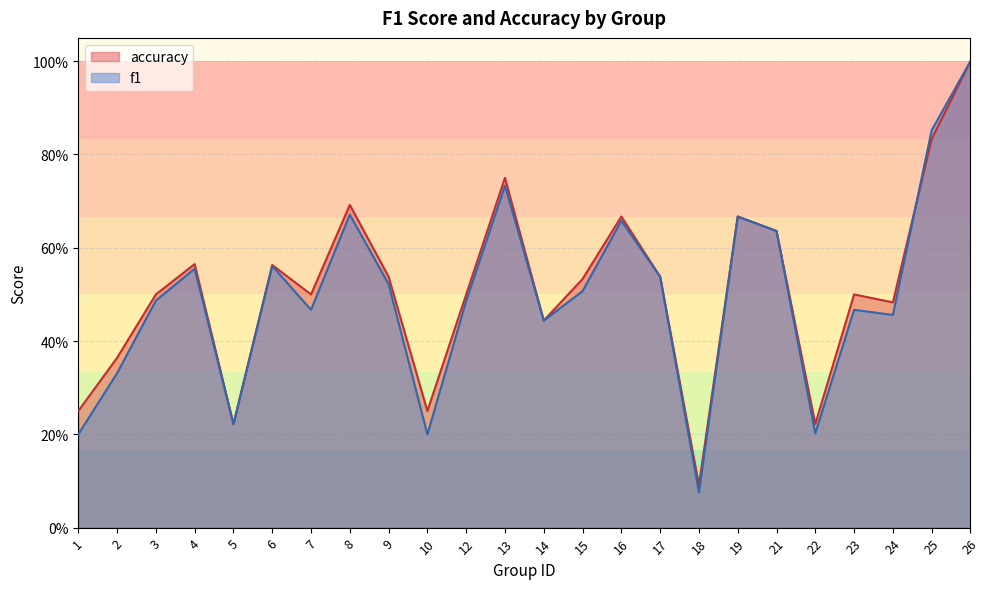

The accuracy series shows 0.1 at 1. True or false?

False